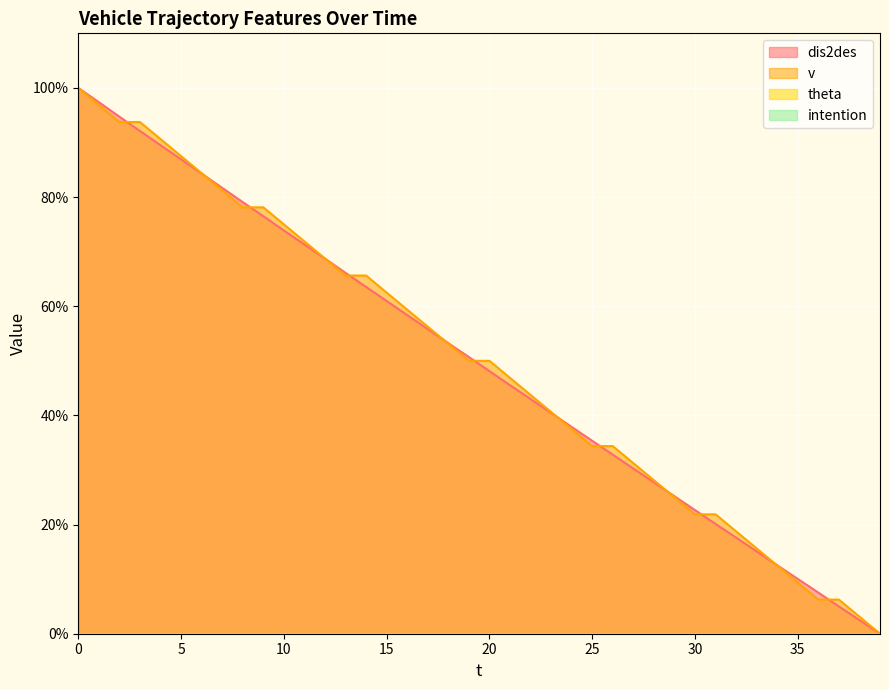

Which series ends up on top after the final intersection of v and dis2des?

v